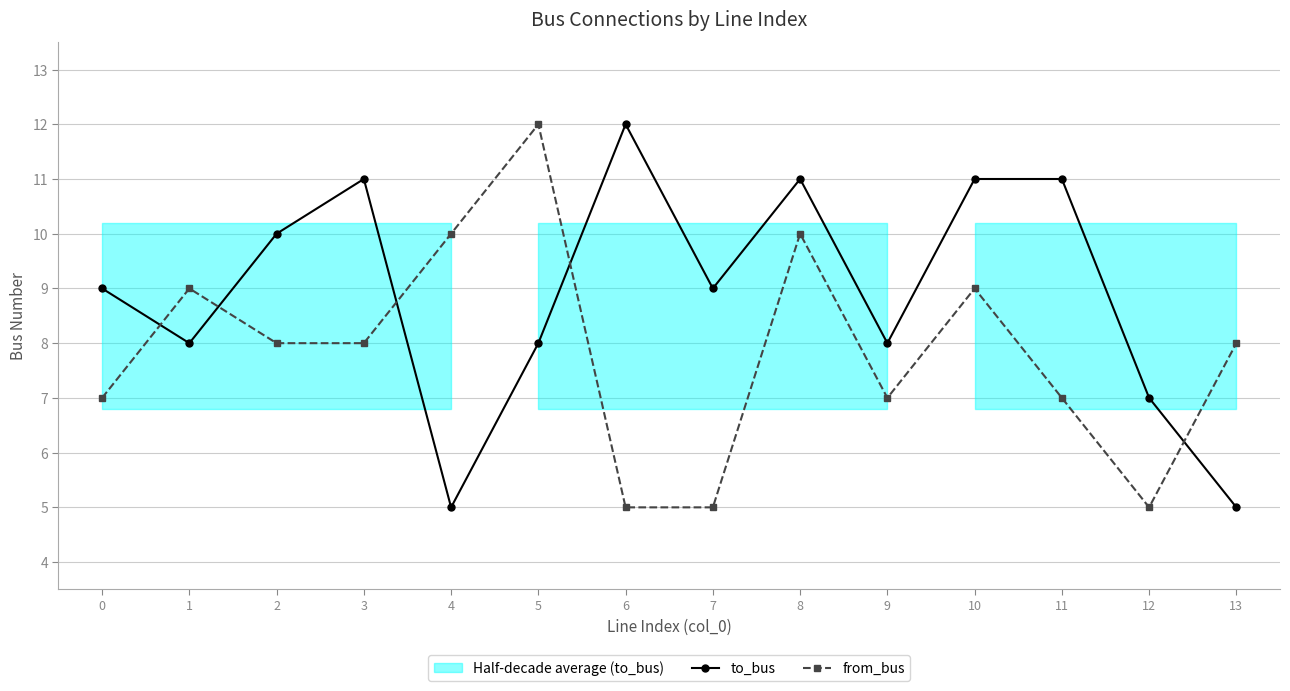

Is the value of from_bus at 1 greater than the value of to_bus at 8?

No